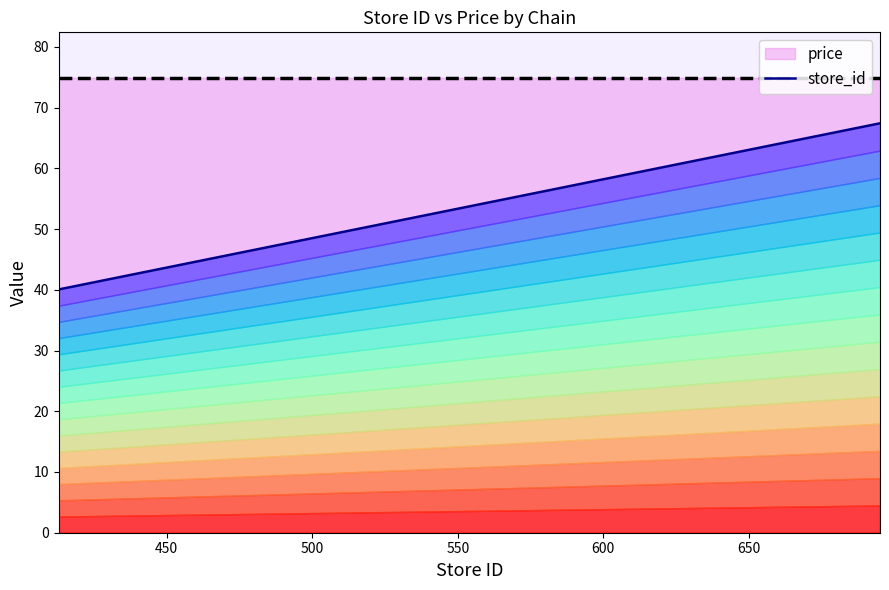

How many data points in store_id are less than 62?

5